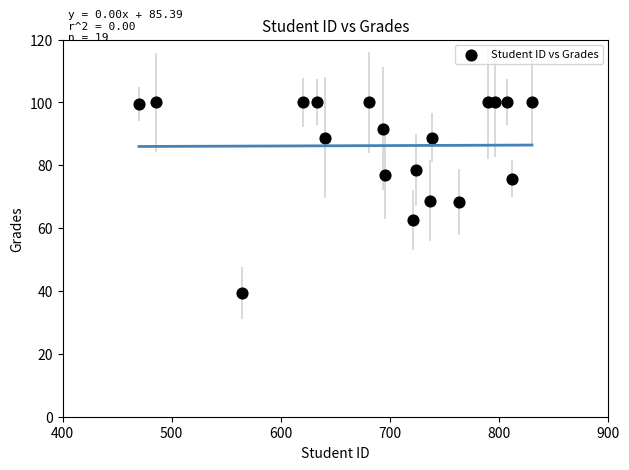

What is the range of X values (max minus min)?

360.0